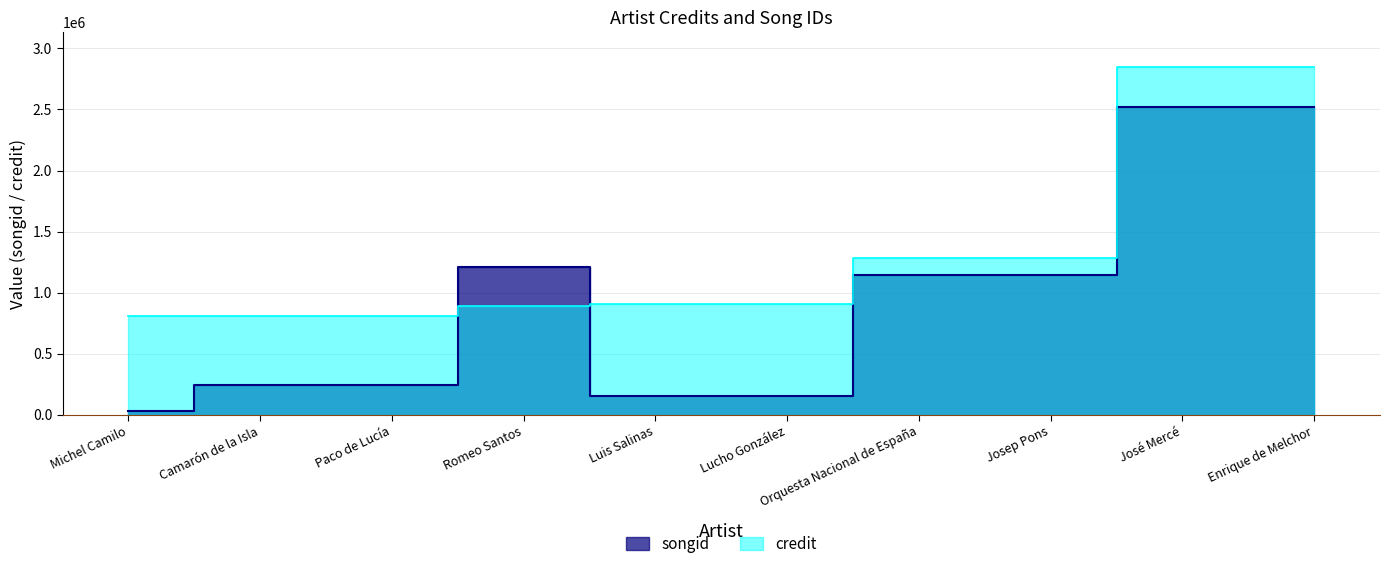

What is the minimum value shown in the chart?

30046